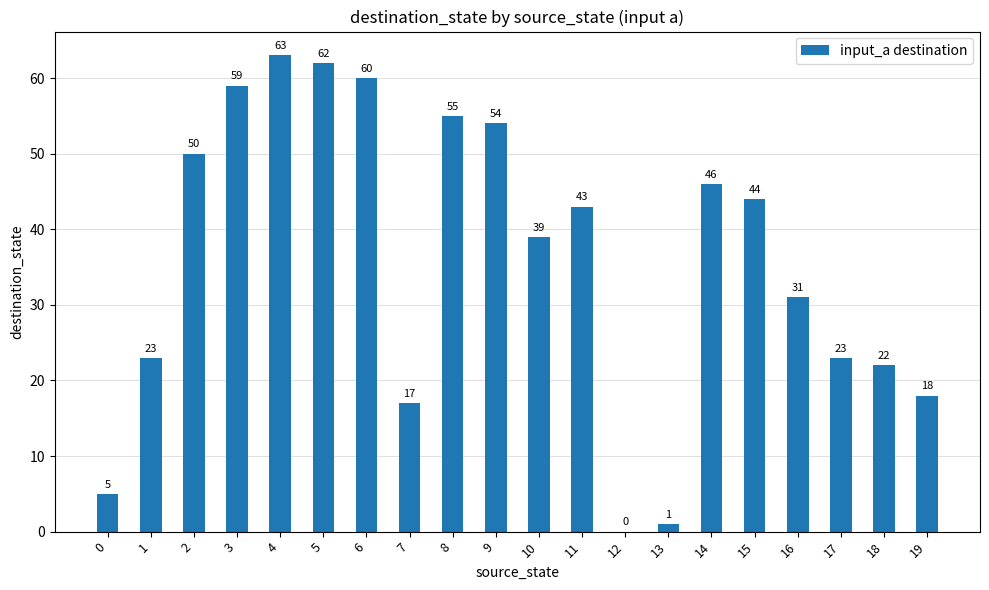

What is the difference between the values at 0 and 13?

4